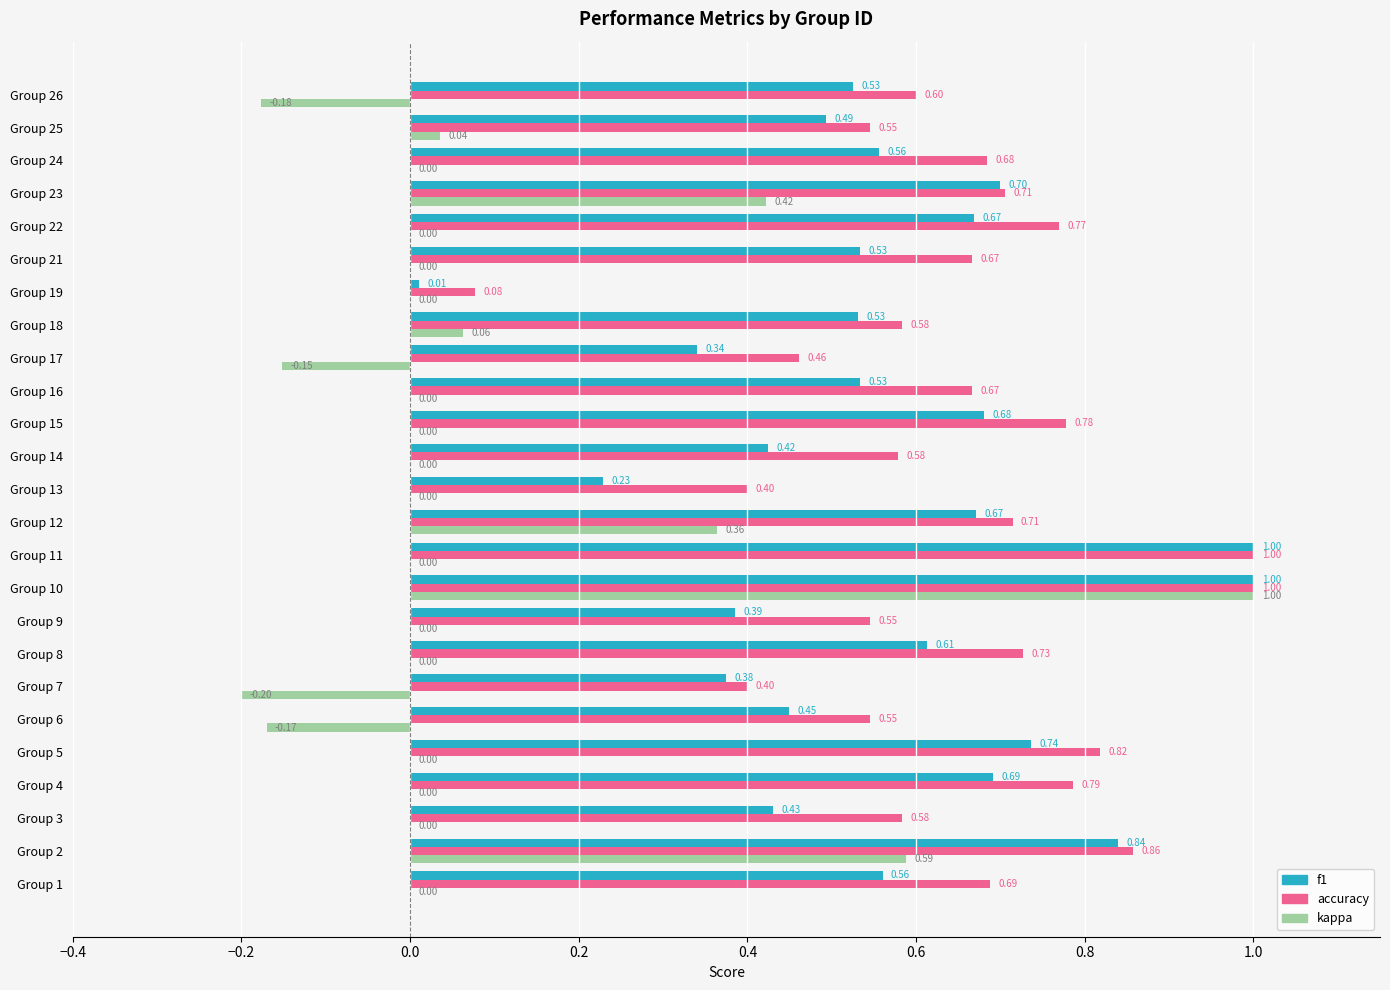

What is the sum of the accuracy values at Group 14 and Group 23?

1.3